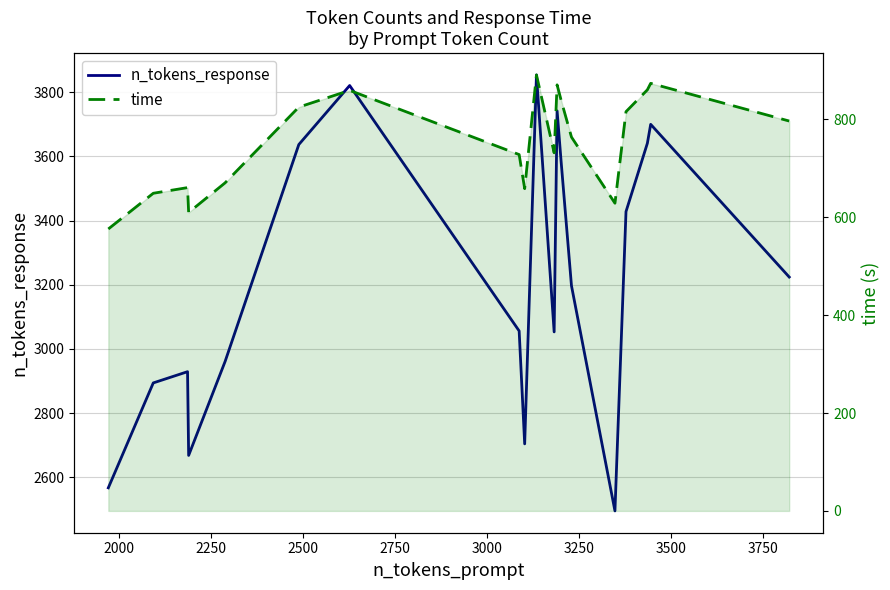

True or false: time and n_tokens_response cross at least once.

False